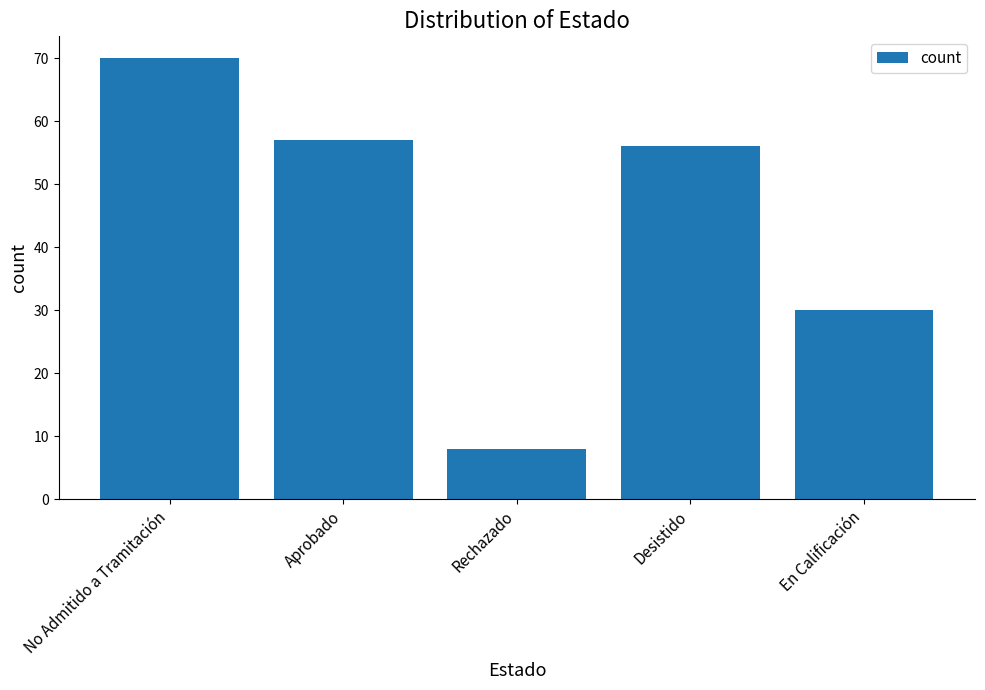

What is the minimum value shown in the chart?

8